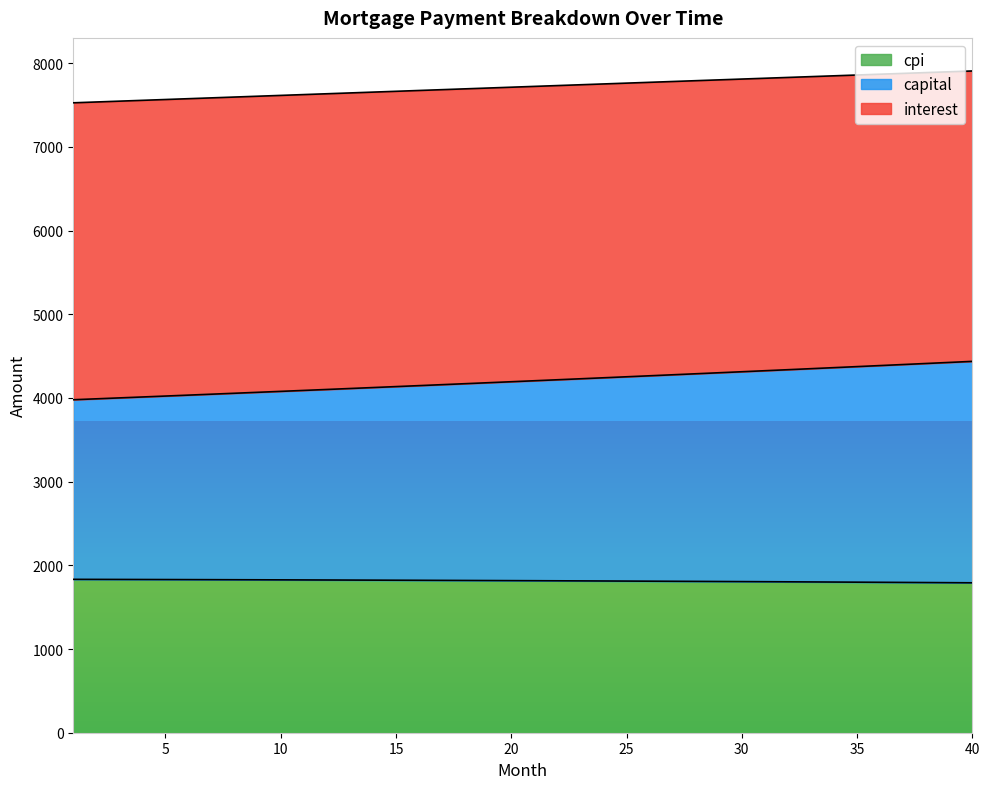

Does the chart display data point markers on the line(s)?

No